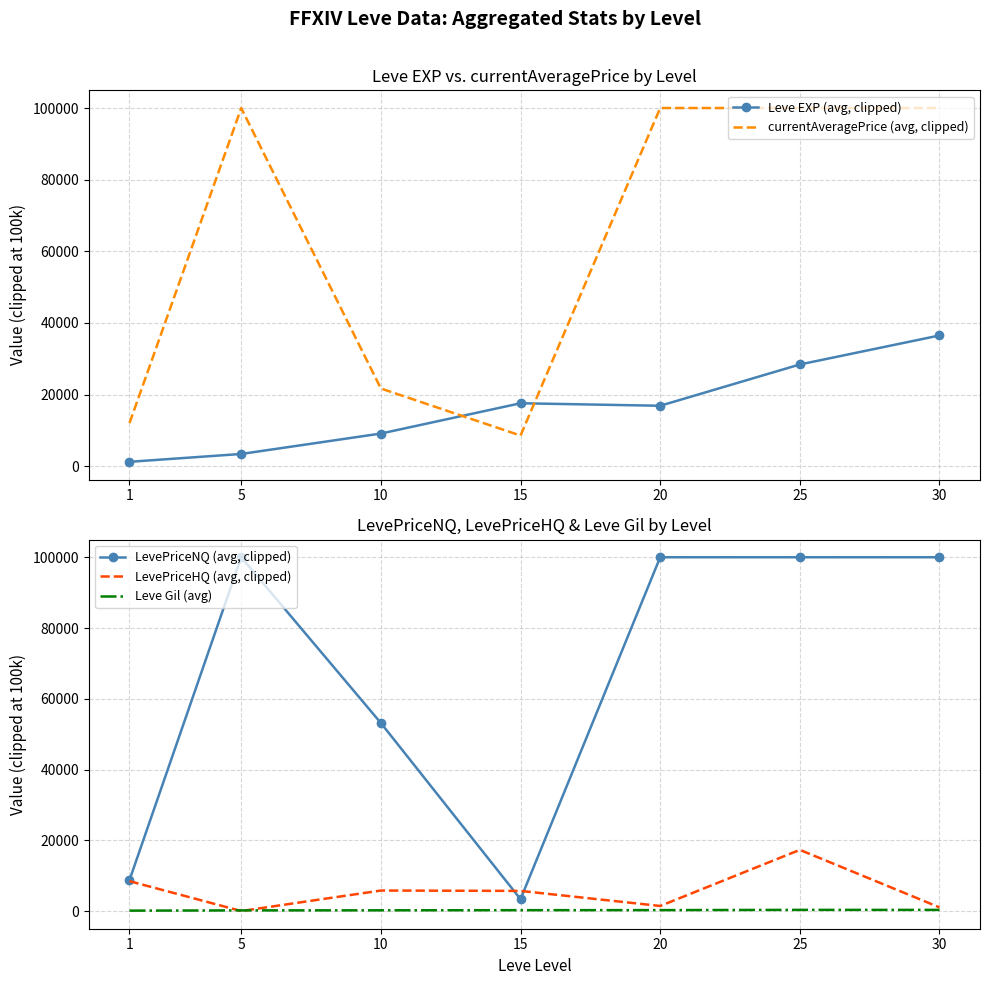

What is the value of the Leve EXP (avg, clipped) point at the 2nd from the left?

3405.0